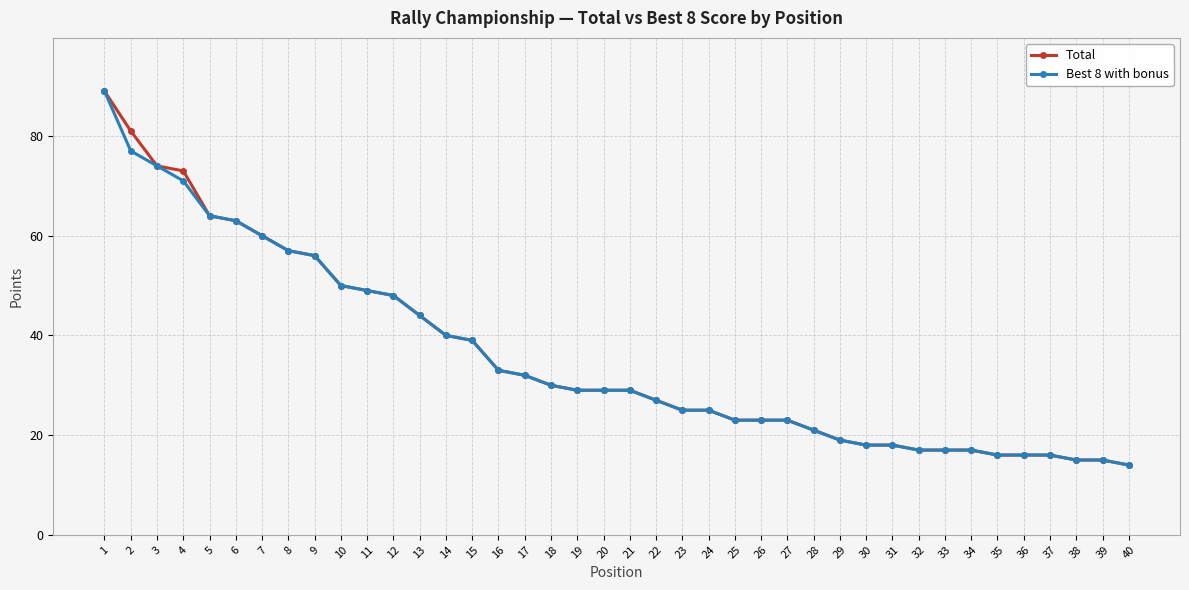

What is the maximum value for Total?

89